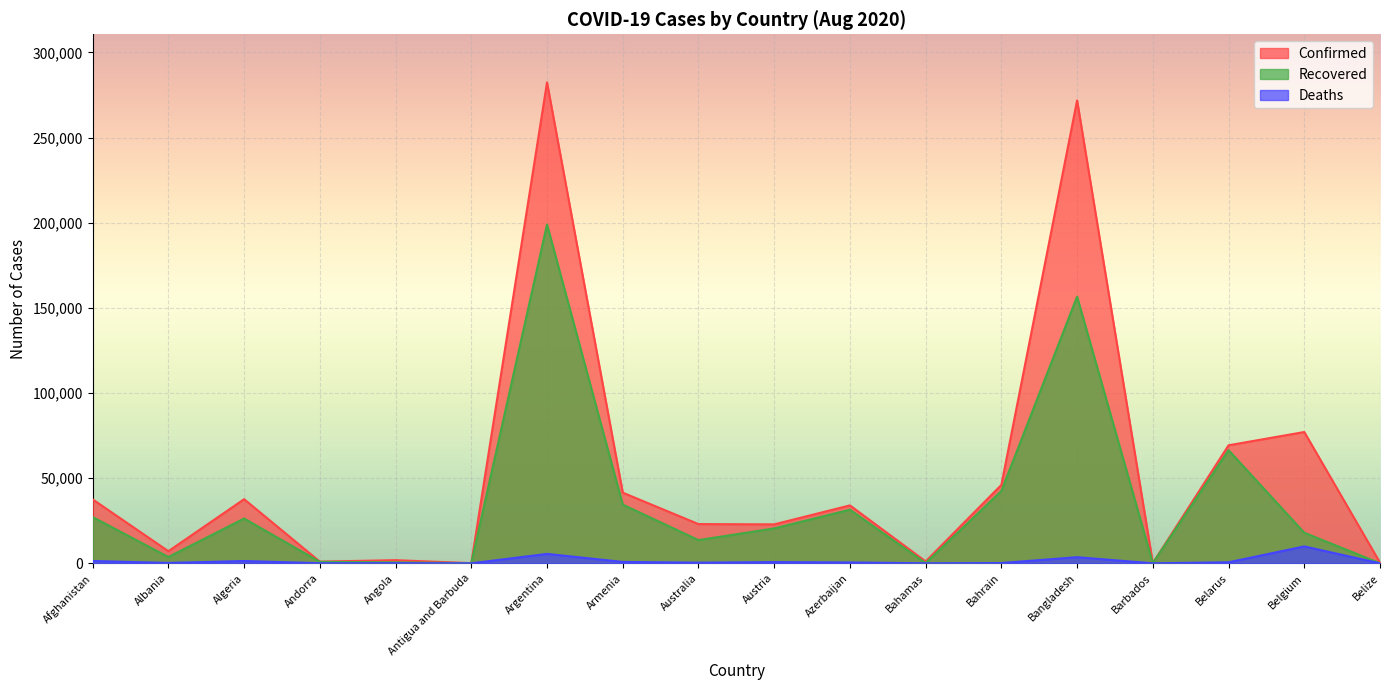

What is the lowest value of the Recovered series?

35